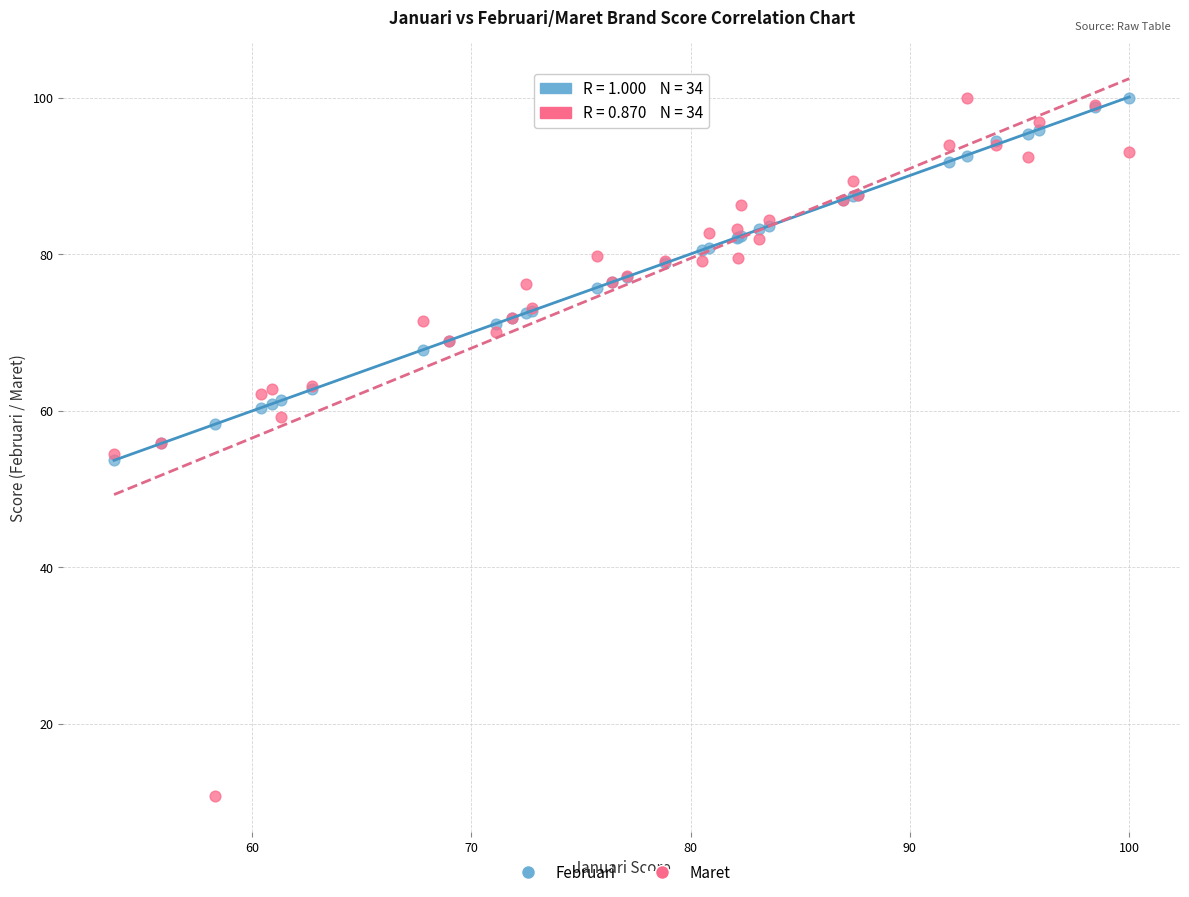

What are all the series names shown in the legend?

Februari, Maret